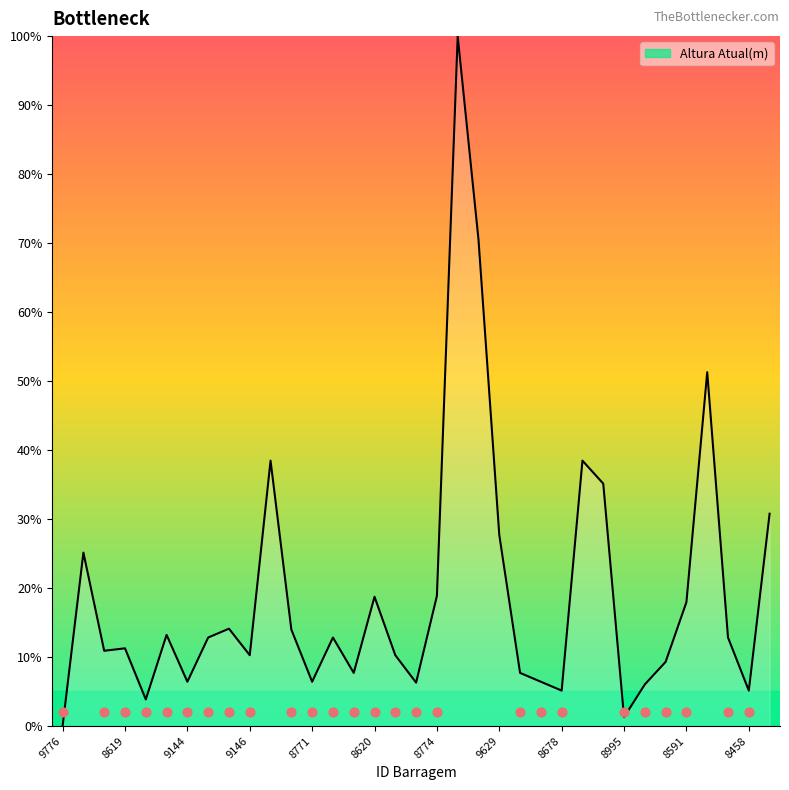

What is the change in value from 8620 to 8679?

-12.7